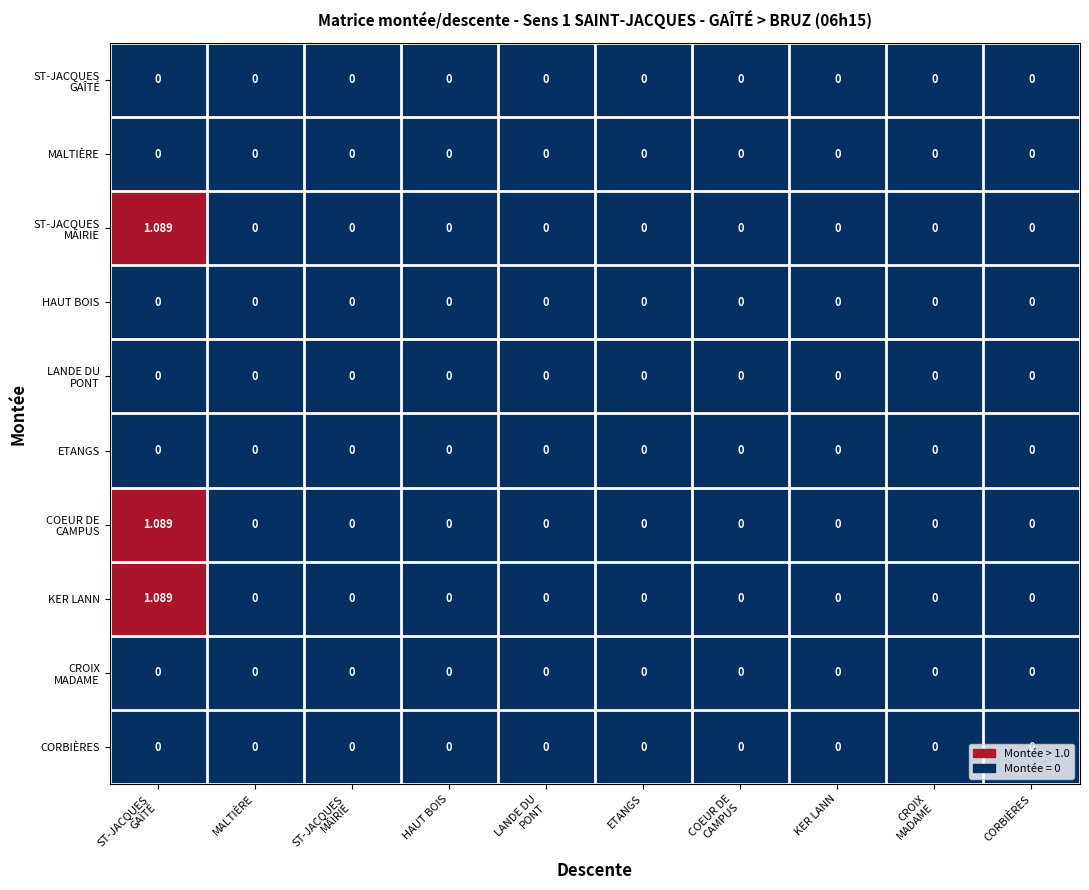

How many categories are shown in the chart?

10